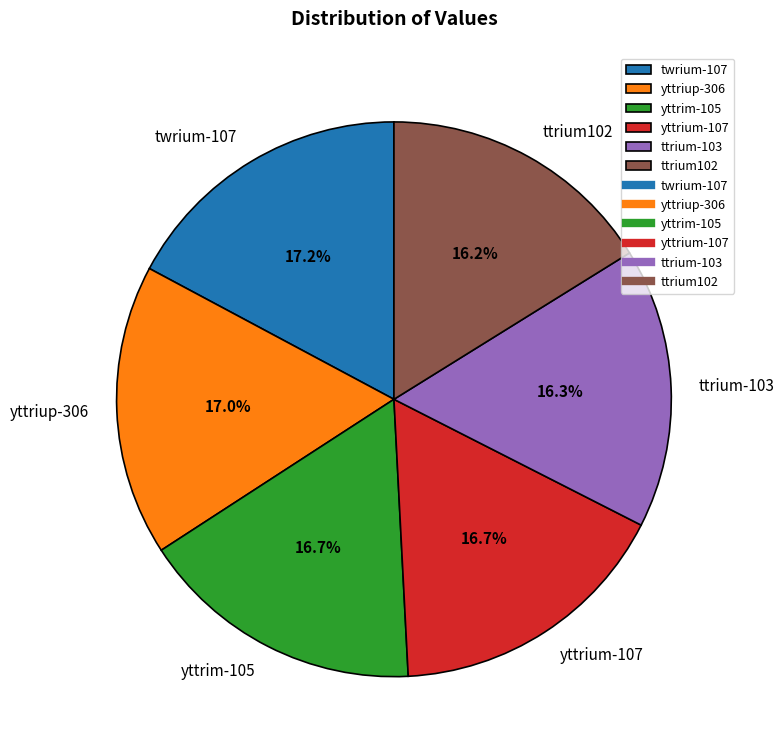

Is it true that yttriup-306 is 11% of the pie?

False